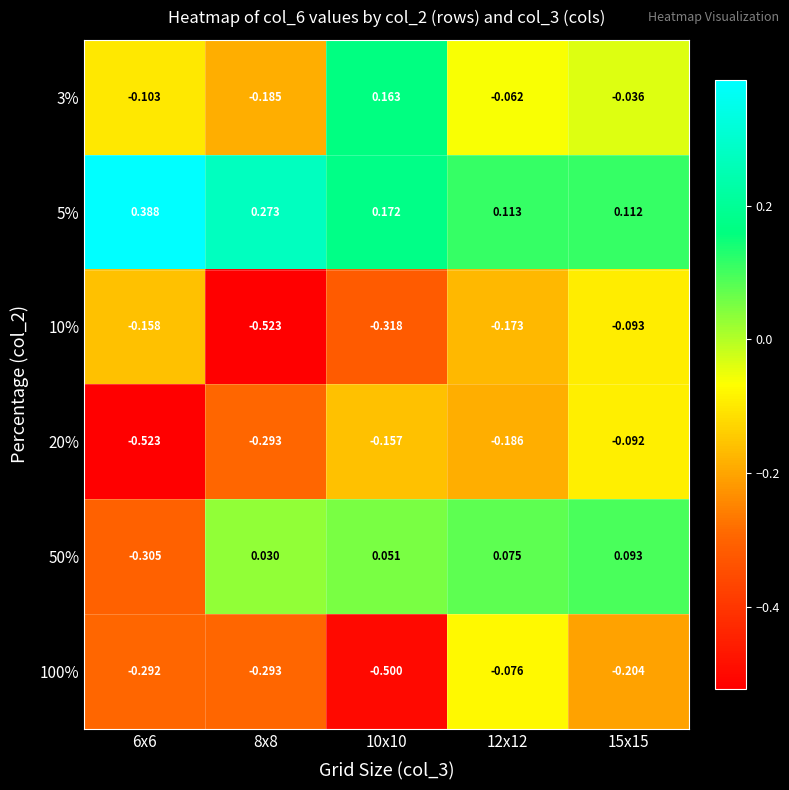

Is the value of 50% at 6x6 greater than the value of 100% at 12x12?

No